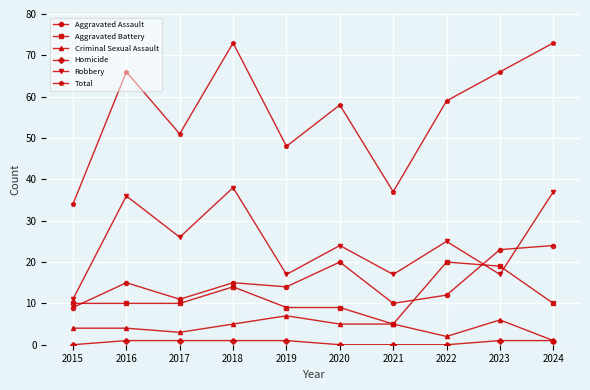

Which series changed the most between 2016 and 2019?

Robbery